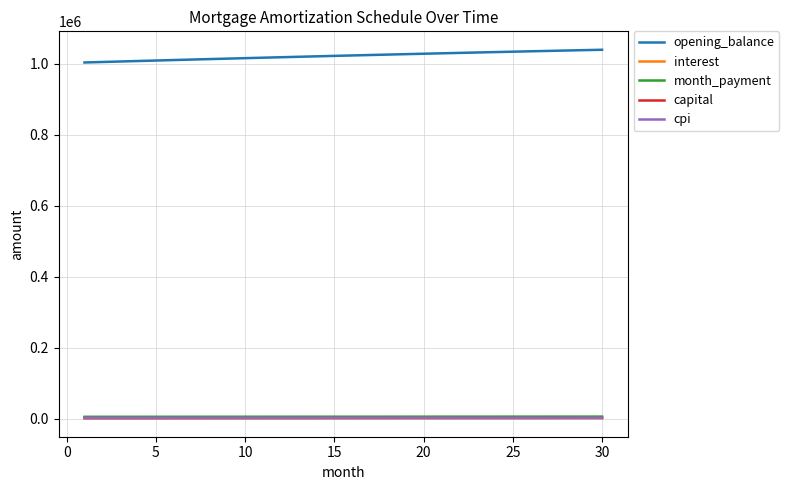

Which series has the largest total across all categories?

opening_balance